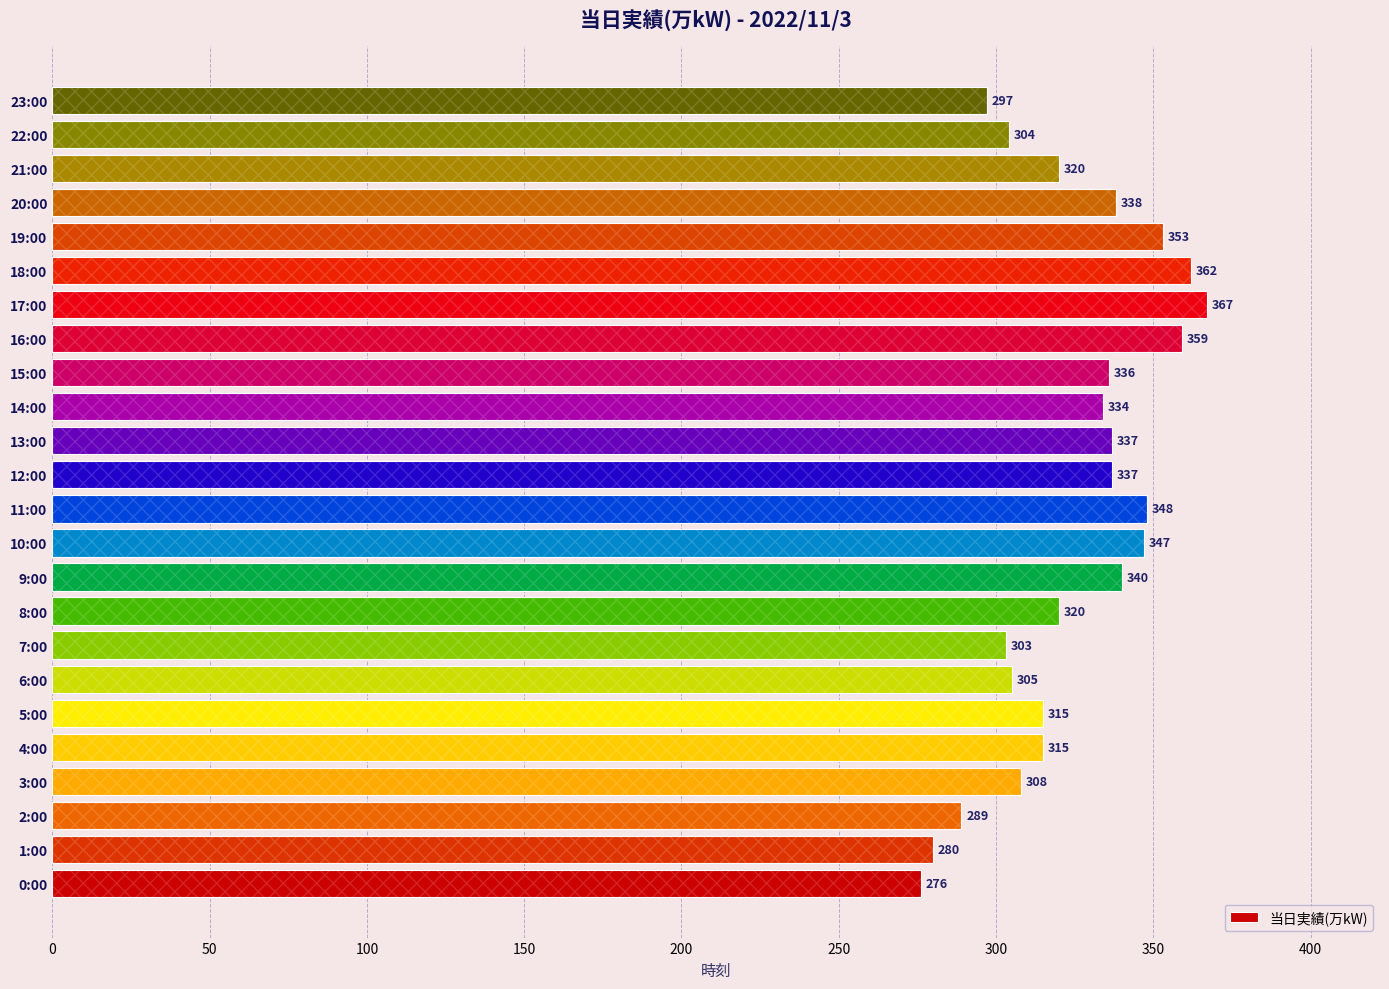

The chart shows a value of 431 at 4:00. True or false?

False